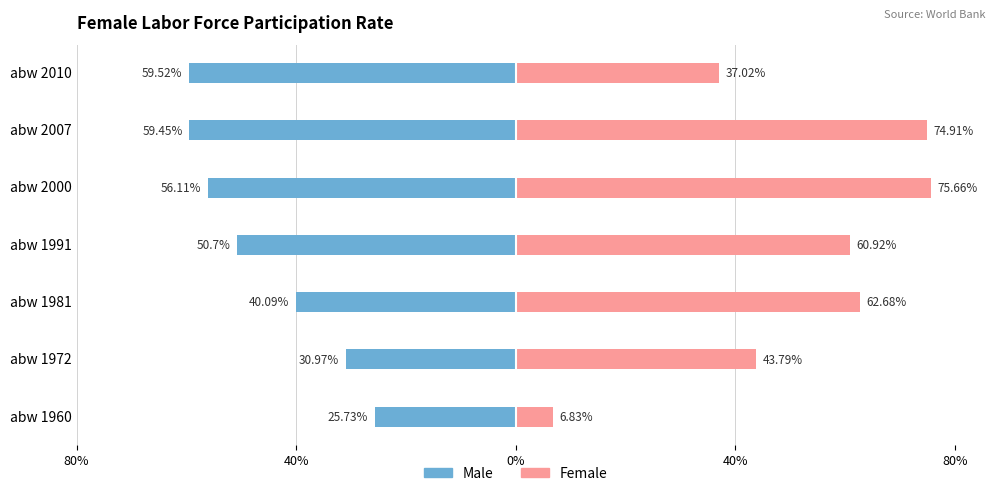

Does the chart contain any negative values?

Yes